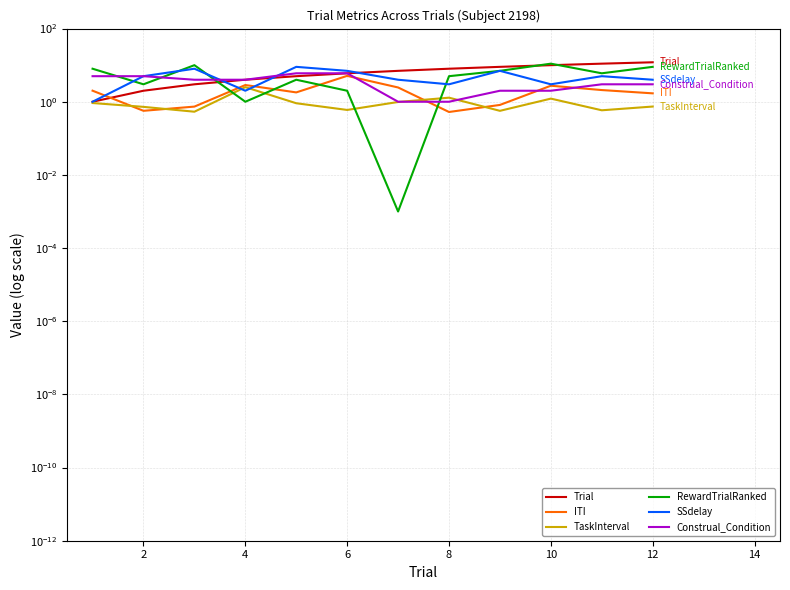

Reading right to left, transcribe all the data shown in this chart.

Trial: 12.0	11.0	10.0	9.0	8.0	7.0	6.0	5.0	4.0	3.0	2.0	1.0
ITI: 1.7	2.1	2.7	0.8	0.5	2.5	5.1	1.8	2.9	0.7	0.6	2.0
TaskInterval: 0.7	0.6	1.2	0.6	1.3	1.0	0.6	0.9	2.5	0.5	0.7	0.9
RewardTrialRanked: 9.0	6.0	11.0	7.0	5.0	0.0	2.0	4.0	1.0	10.0	3.0	8.0
SSdelay: 4.0	5.0	3.0	7.0	3.0	4.0	7.0	9.0	2.0	8.0	5.0	1.0
Construal_Condition: 3.0	3.0	2.0	2.0	1.0	1.0	6.0	6.0	4.0	4.0	5.0	5.0